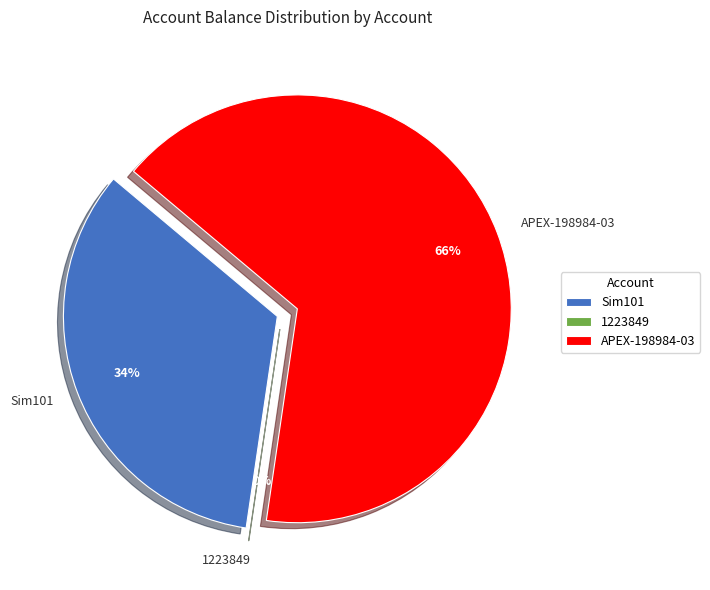

Is the sum of Sim101 and APEX-198984-03 greater than half?

Yes